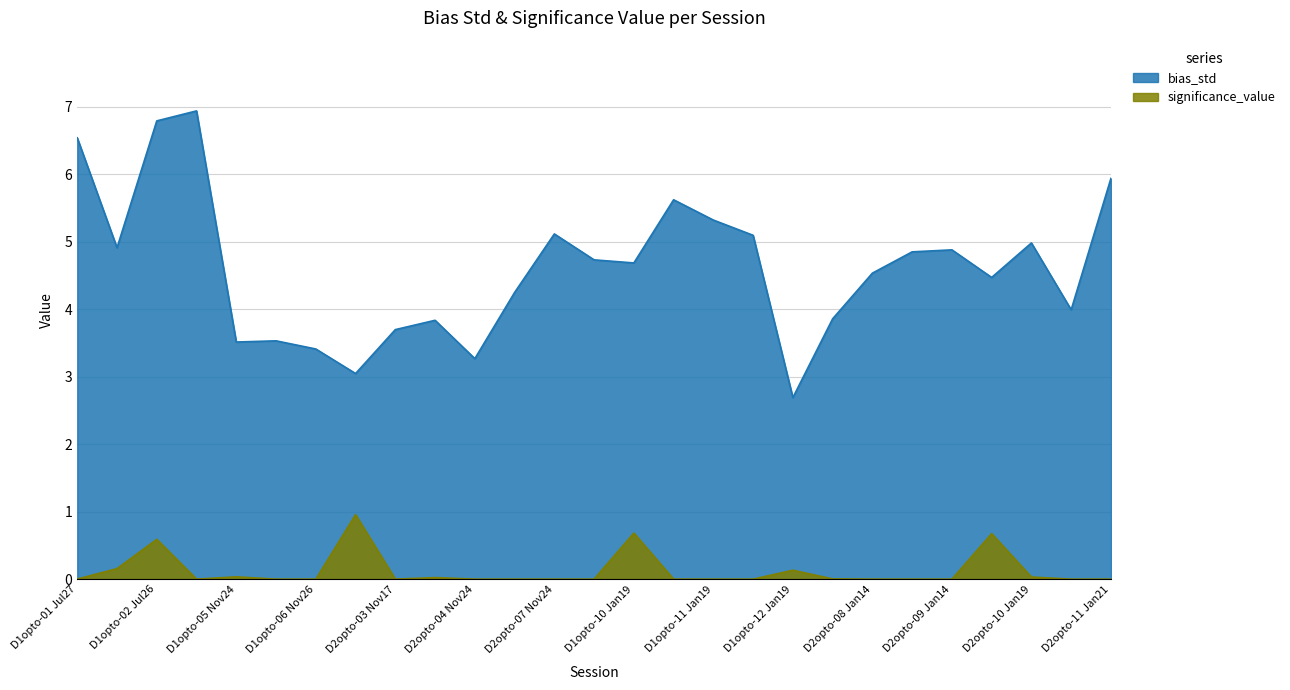

Count the number of categories in the chart.

27